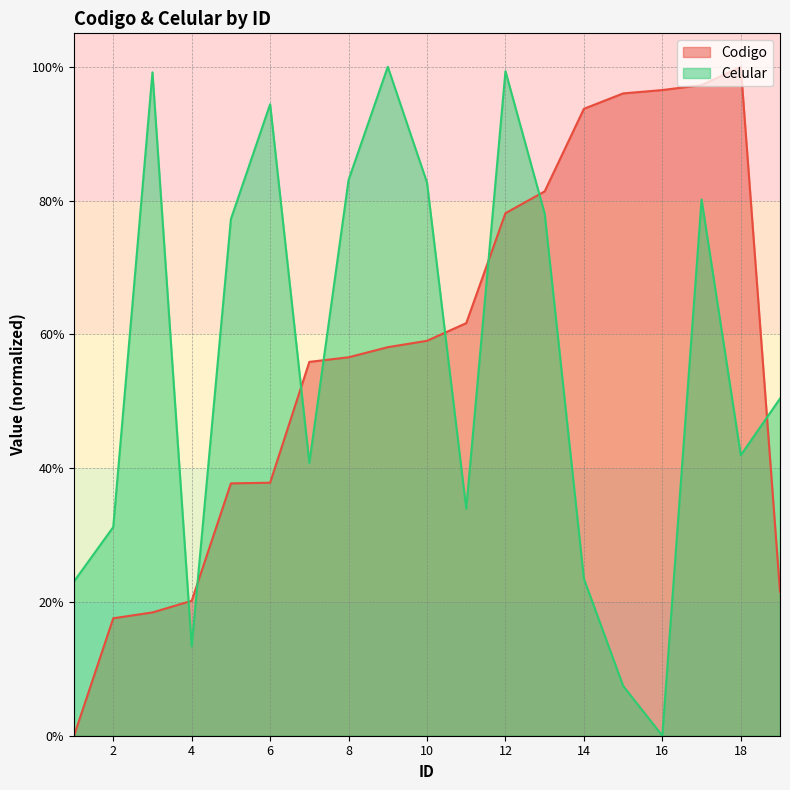

How many categories are shown in the chart?

19